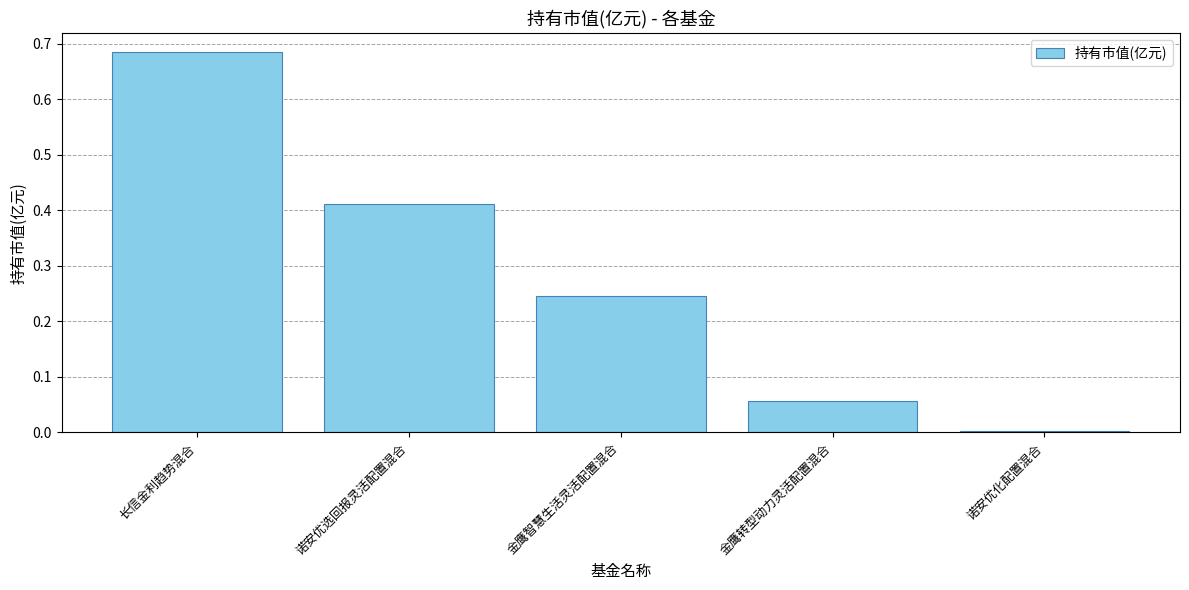

The chart shows a value of 0.7 at 诺安优选回报灵活配置混合. True or false?

False